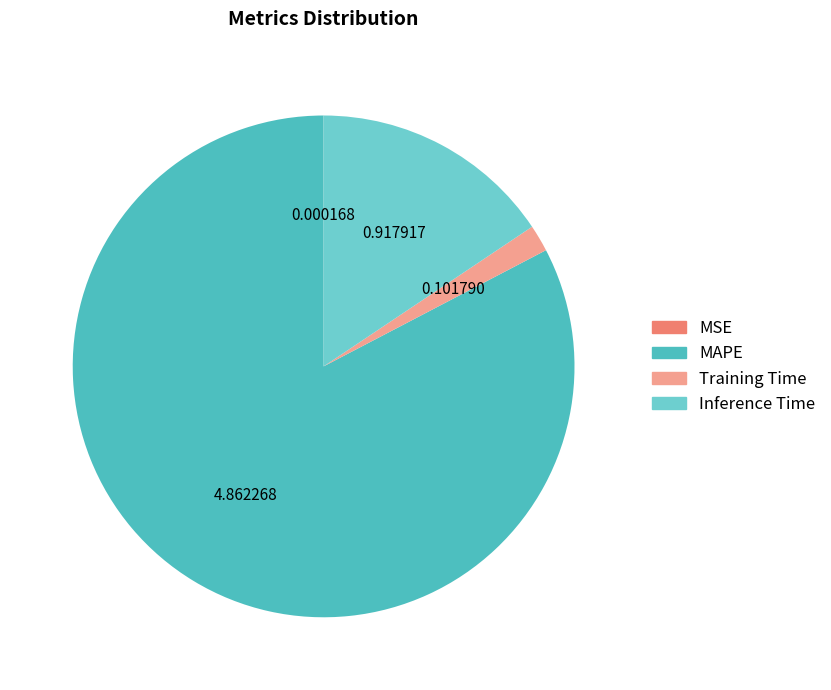

Count the number of slices in the pie.

4